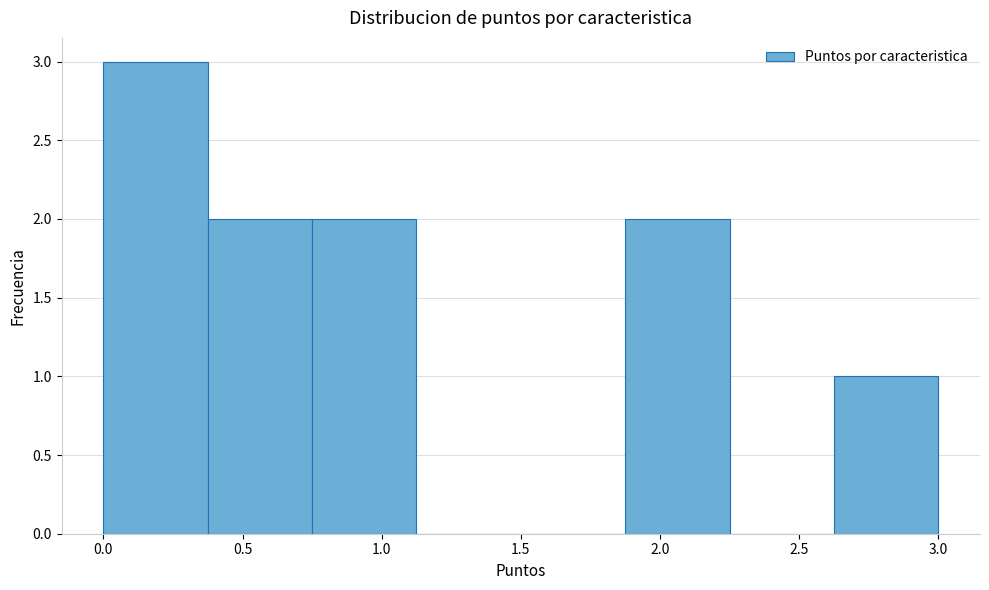

Reading left to right, list every bar in this chart as the range it spans on the x-axis followed by its height. Neither the bar edges nor the heights are printed on the chart, so give them approximately, as read against the axes.

0.000 to 0.375: 3
0.375 to 0.750: 2
0.750 to 1.125: 2
1.125 to 1.500: 0
1.500 to 1.875: 0
1.875 to 2.250: 2
2.250 to 2.625: 0
2.625 to 3.000: 1